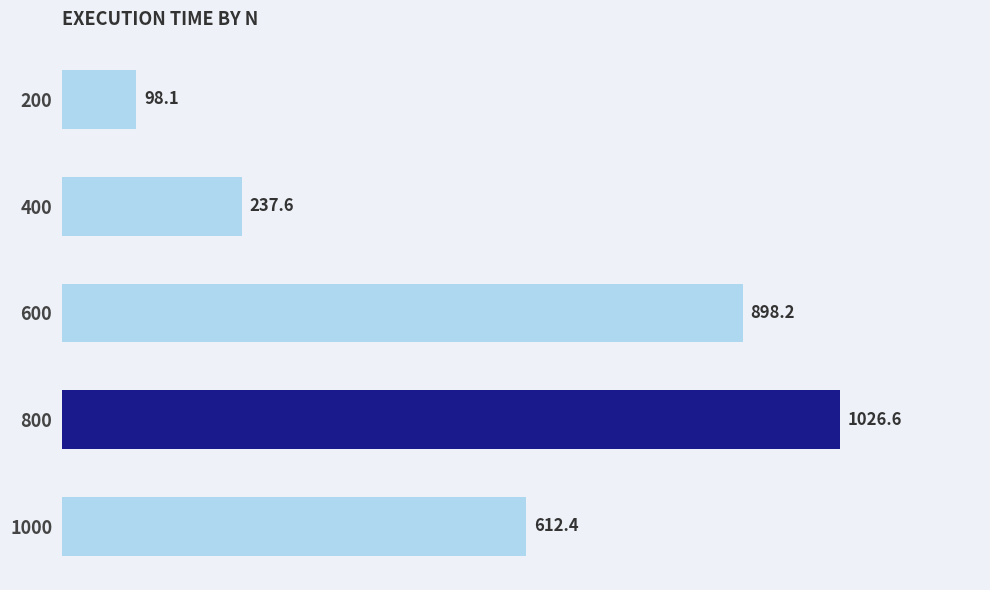

True or false: the data shows 98.1 at 200.

True